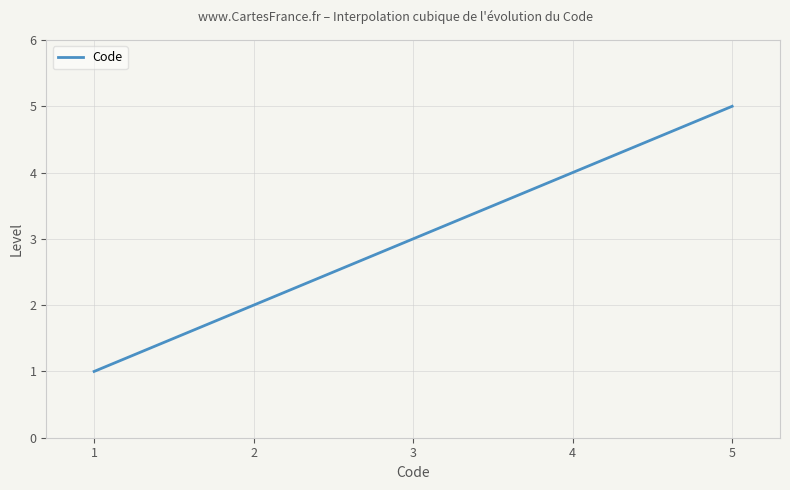

How many distinct data groups are displayed?

1